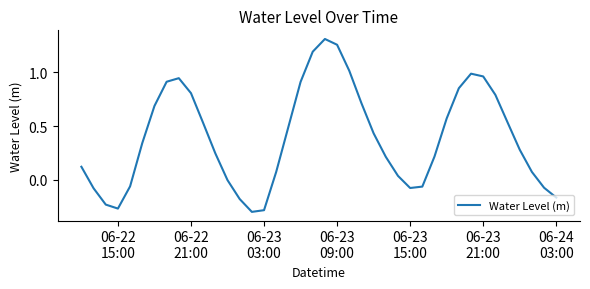

What is the difference between the maximum and minimum values?

1.6